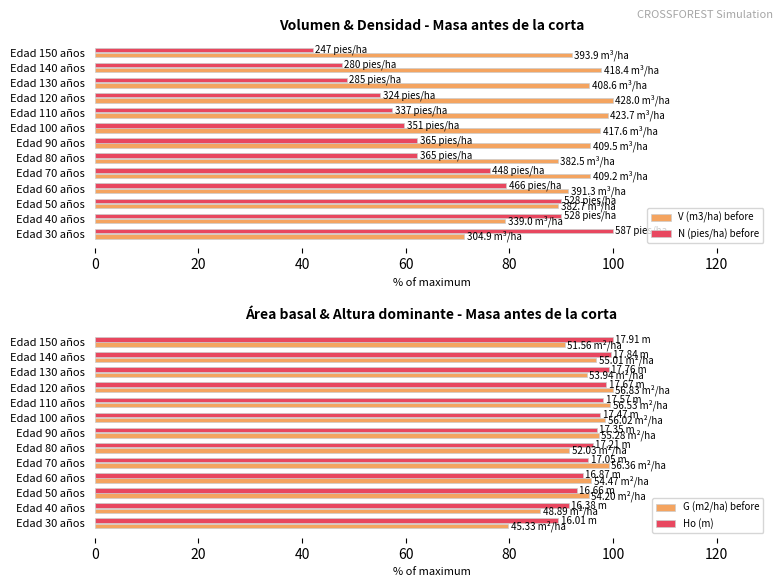

The value of V (m3/ha) before at Edad 100 años is 97.6. True or false?

True